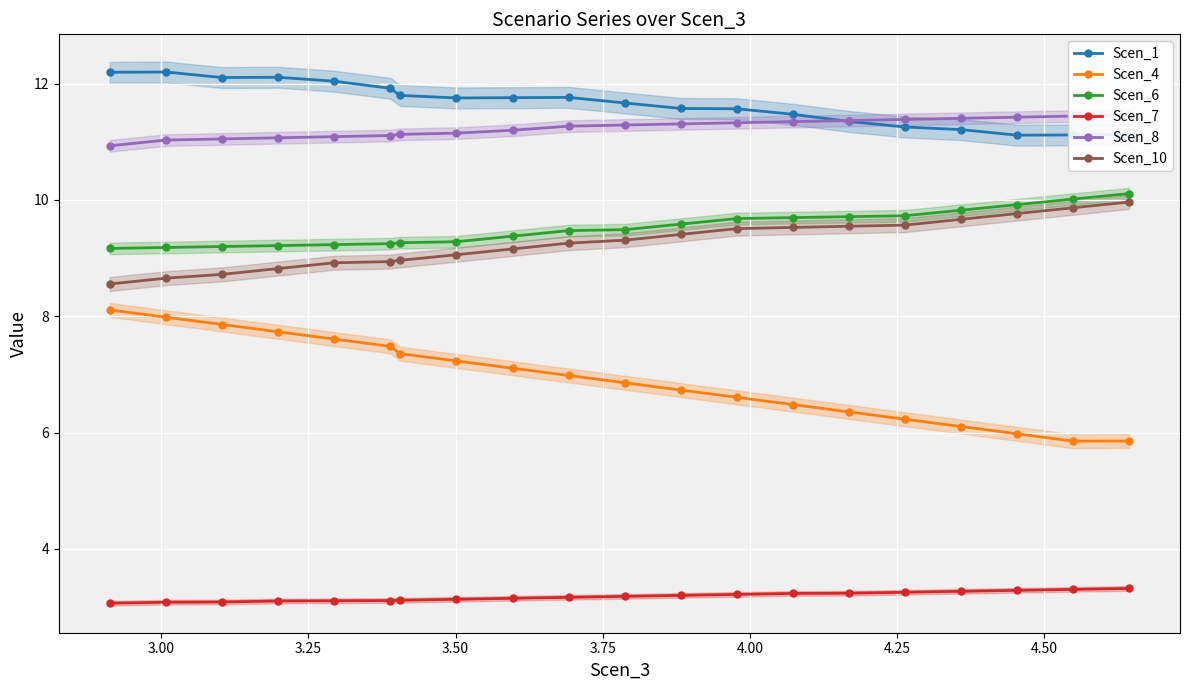

True or false: Scen_7 and Scen_6 intersect in this chart.

False